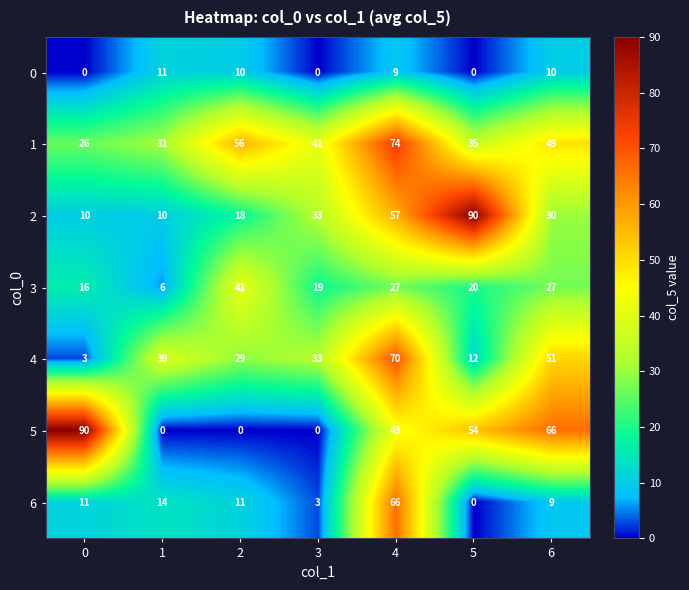

What is the total value across all series at 1?

111